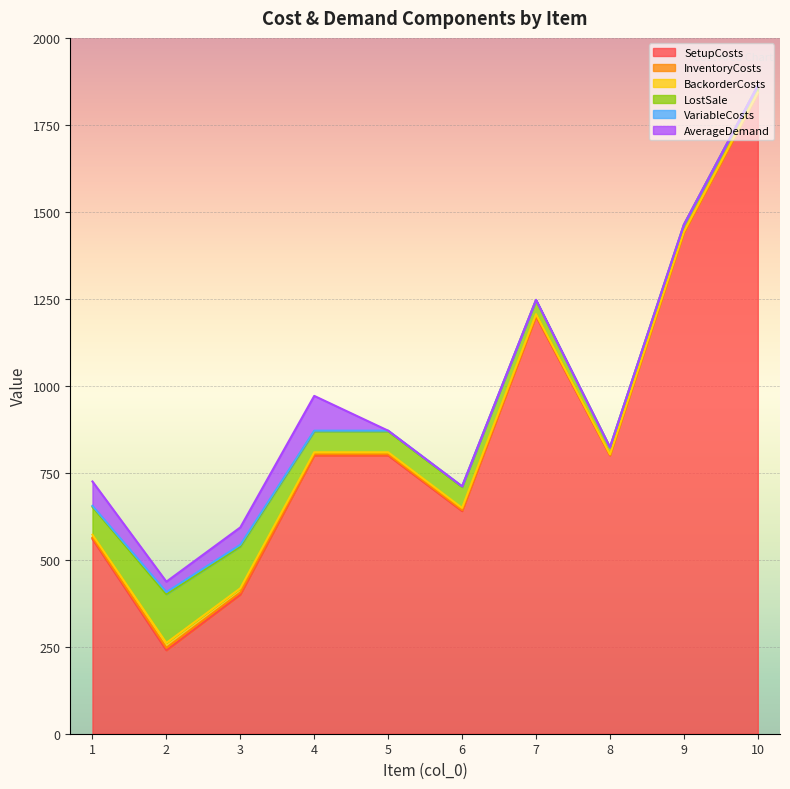

At how many categories does at least one series exceed 646?

6